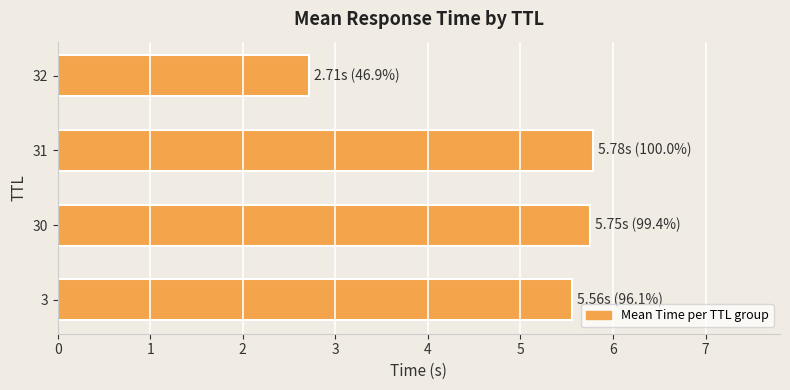

Between 30 and 32, which is larger?

30